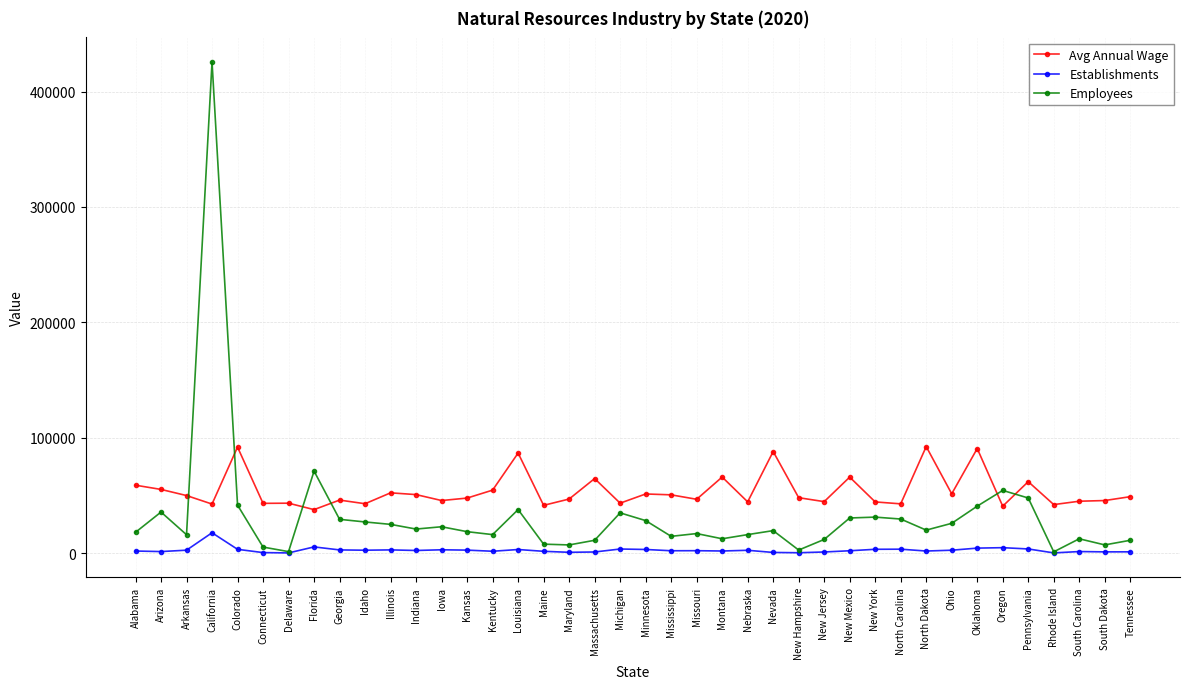

Which label corresponds to the largest value in the chart?

California